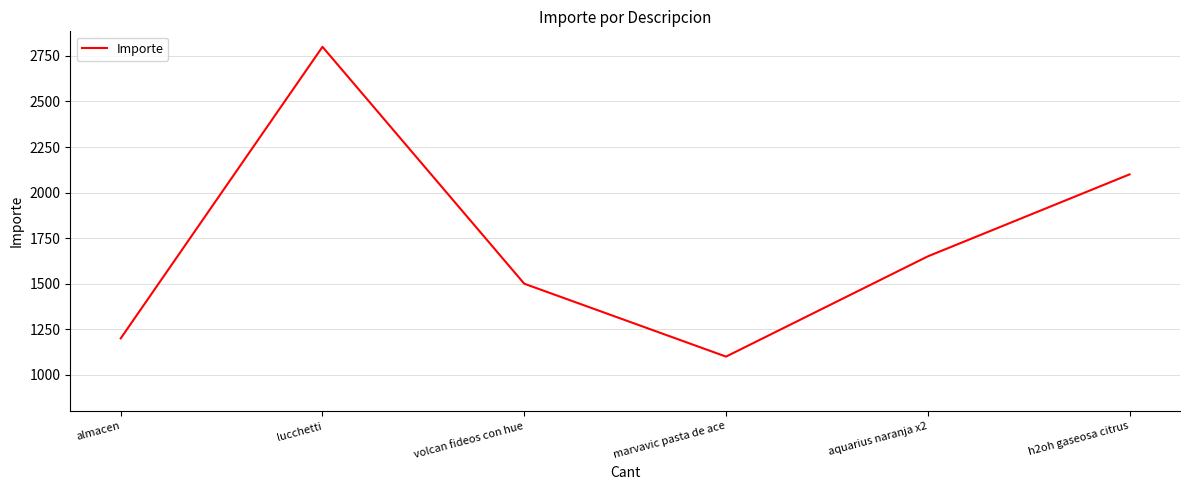

The chart shows a value of 761 at marvavic pasta de ace. True or false?

False